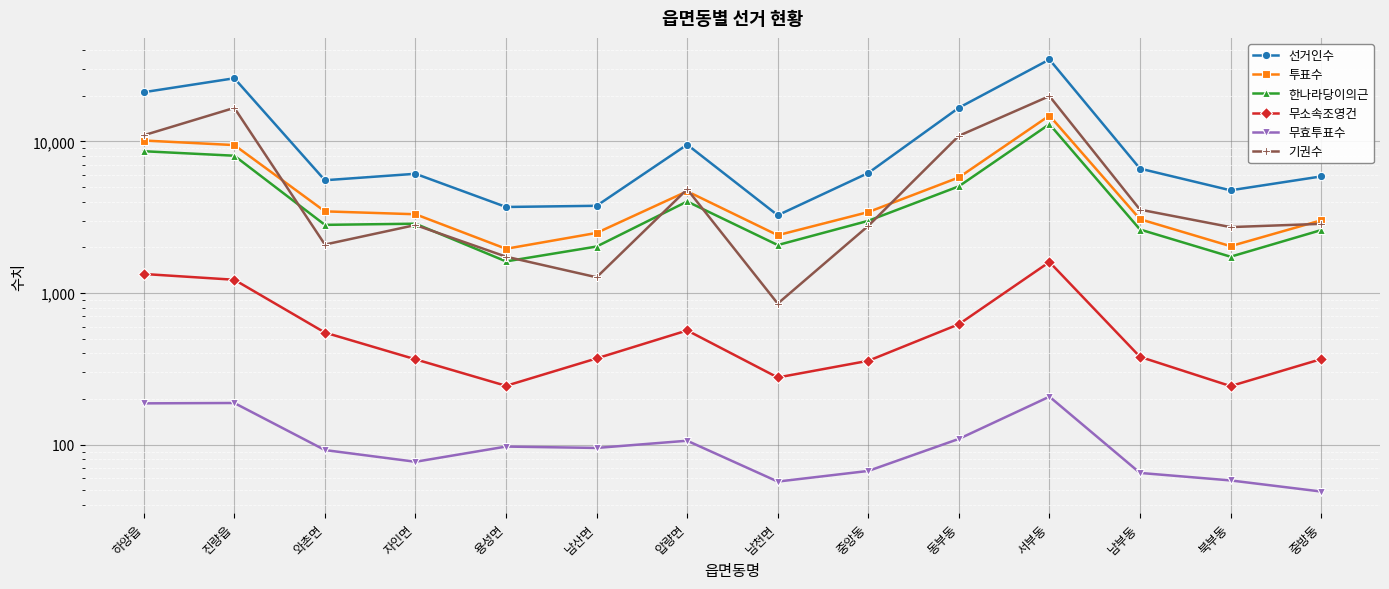

At which label does 무소속조영건 first exceed 379?

하양읍